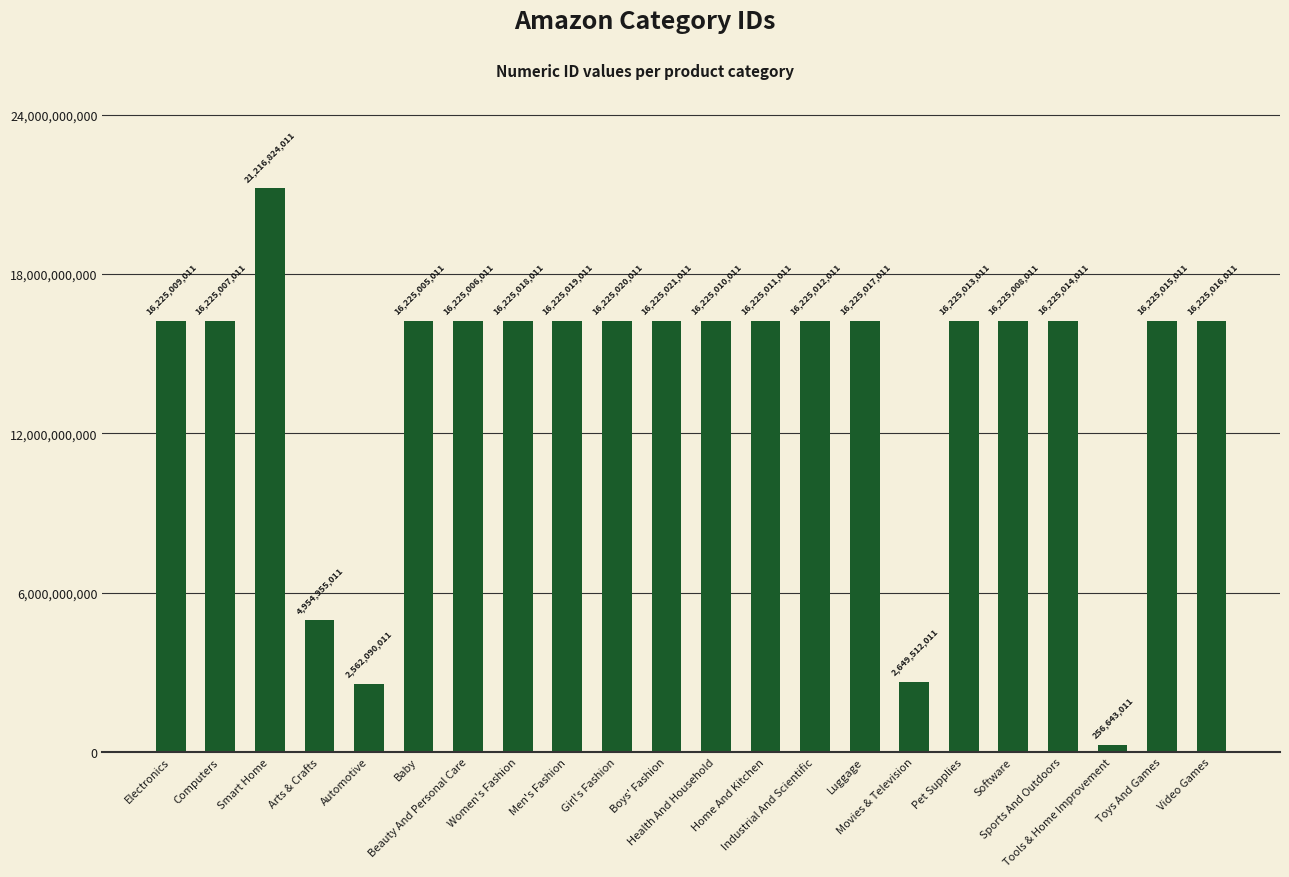

What is the difference between the maximum and minimum values?

20960181000